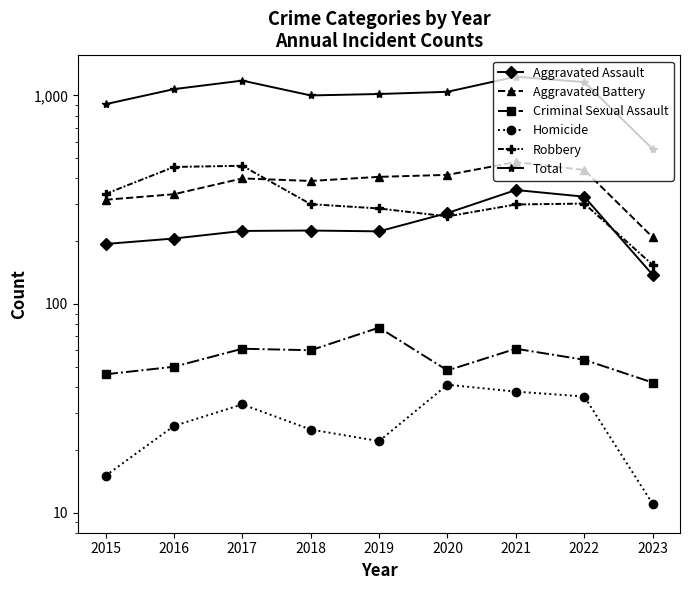

Reading left to right, transcribe all the data shown in this chart.

Aggravated Assault: 194	206	224	225	223	273	352	327	138
Aggravated Battery: 316	336	400	389	407	416	479	439	209
Criminal Sexual Assault: 46	50	61	60	77	48	61	54	42
Homicide: 15	26	33	25	22	41	38	36	11
Robbery: 337	454	460	301	287	263	300	303	154
Total: 908	1072	1178	1000	1016	1041	1230	1159	554